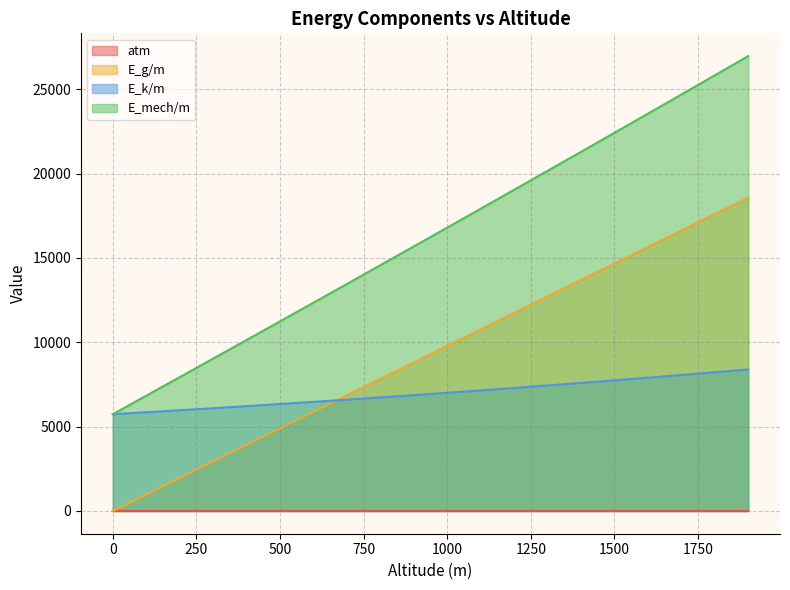

Which series changed the most between 700 and 900?

E_mech/m